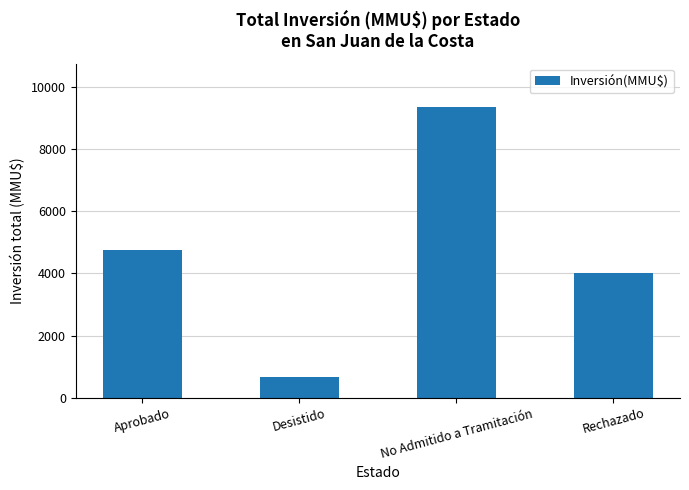

What is the minimum value shown in the chart?

660